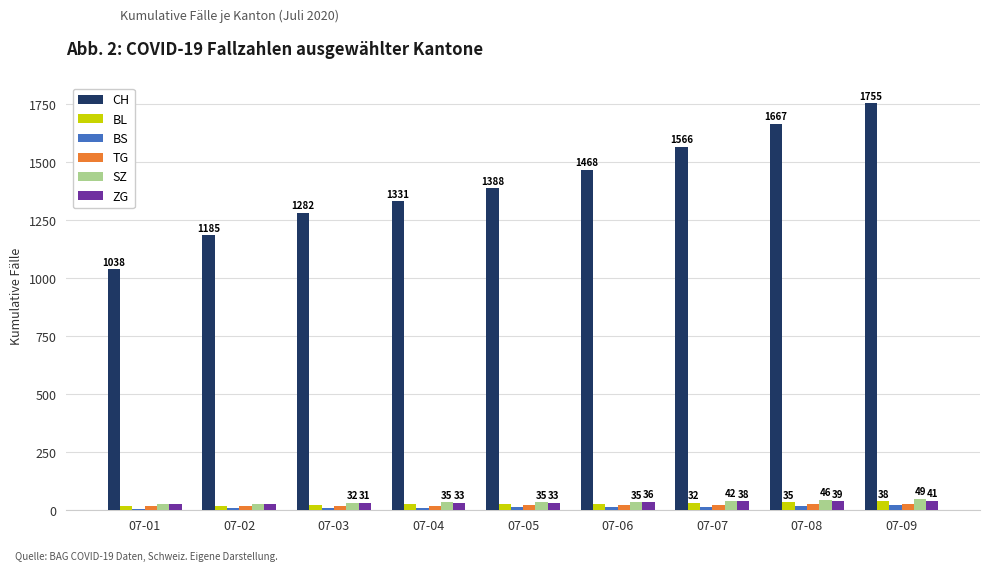

Which series changed the most between 07-02 and 07-09?

CH